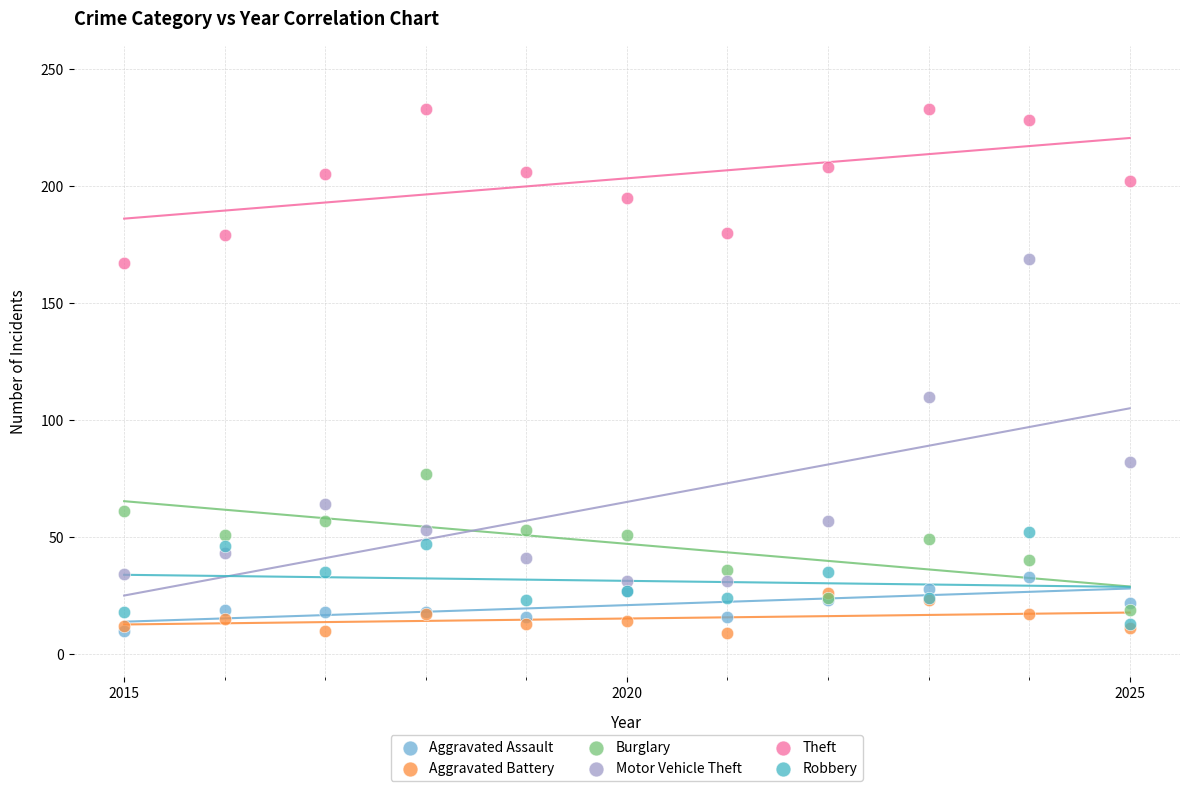

Which series contains the highest Y value?

Theft